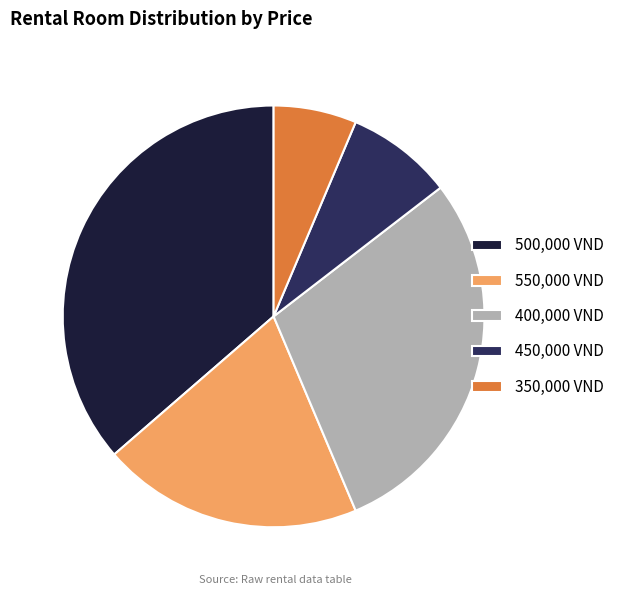

Is the sum of 500,000 VND and 350,000 VND greater than half?

No